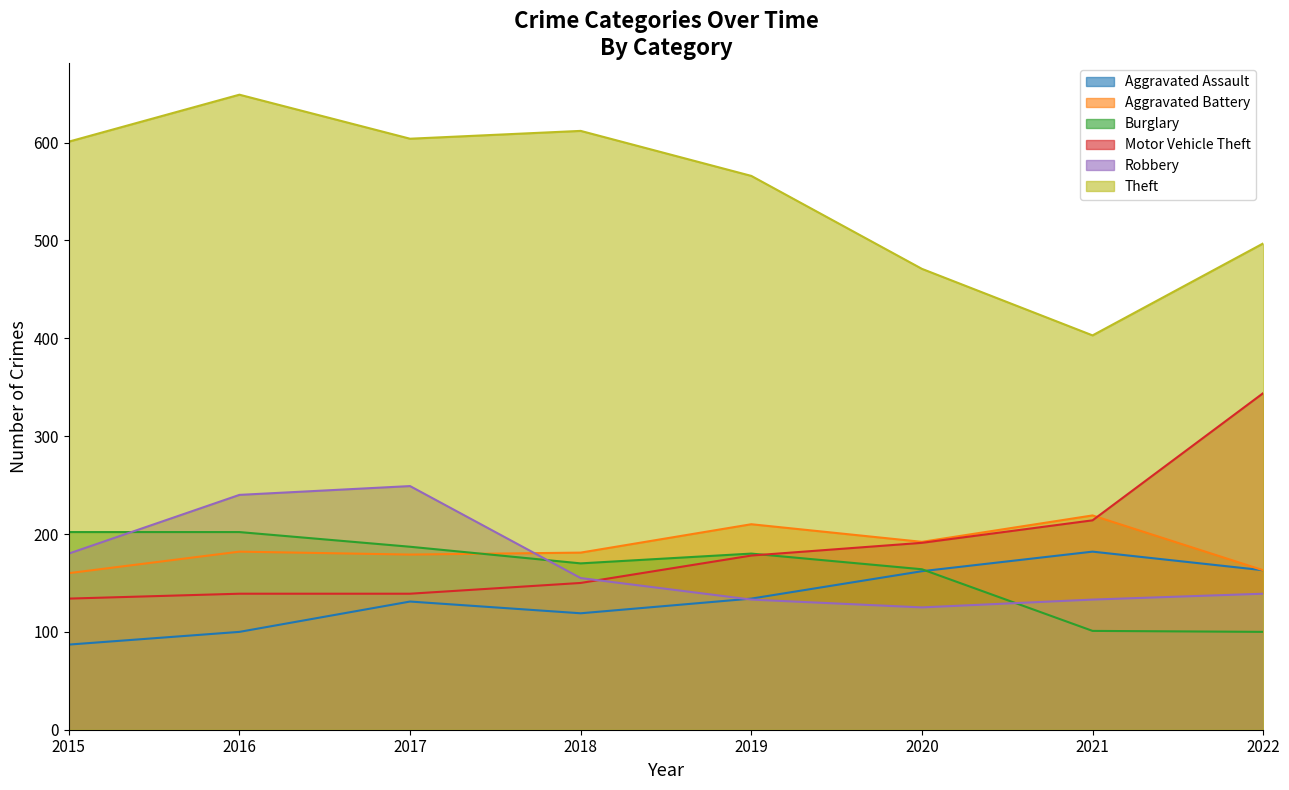

What is the difference between the maximum and minimum values in the Aggravated Assault series?

95